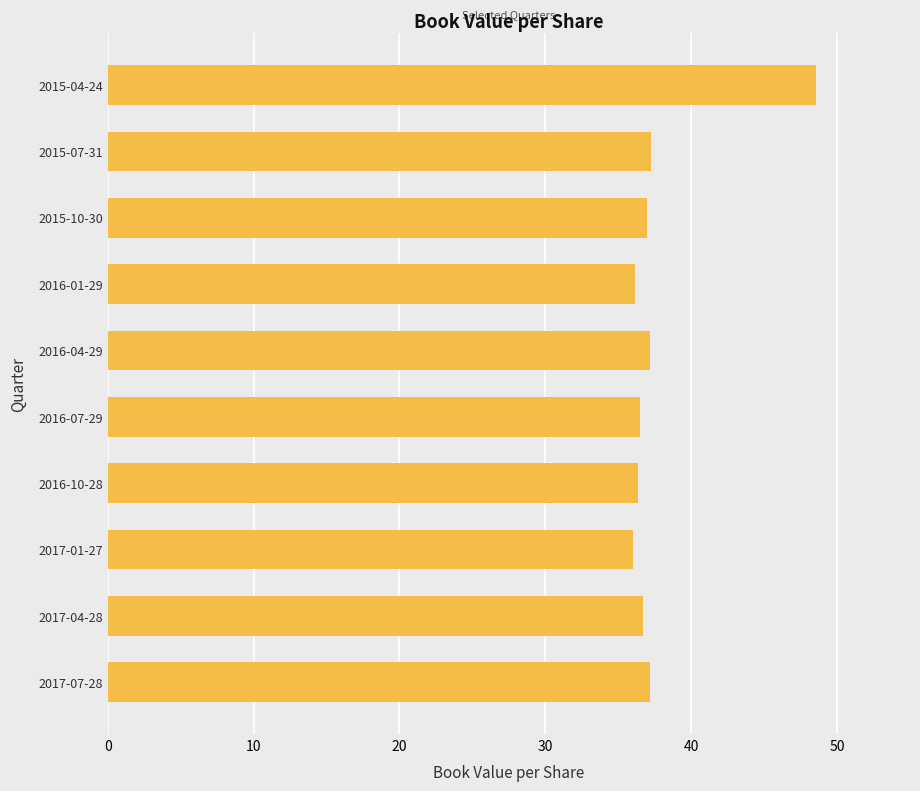

What is the maximum value shown in the chart?

48.6